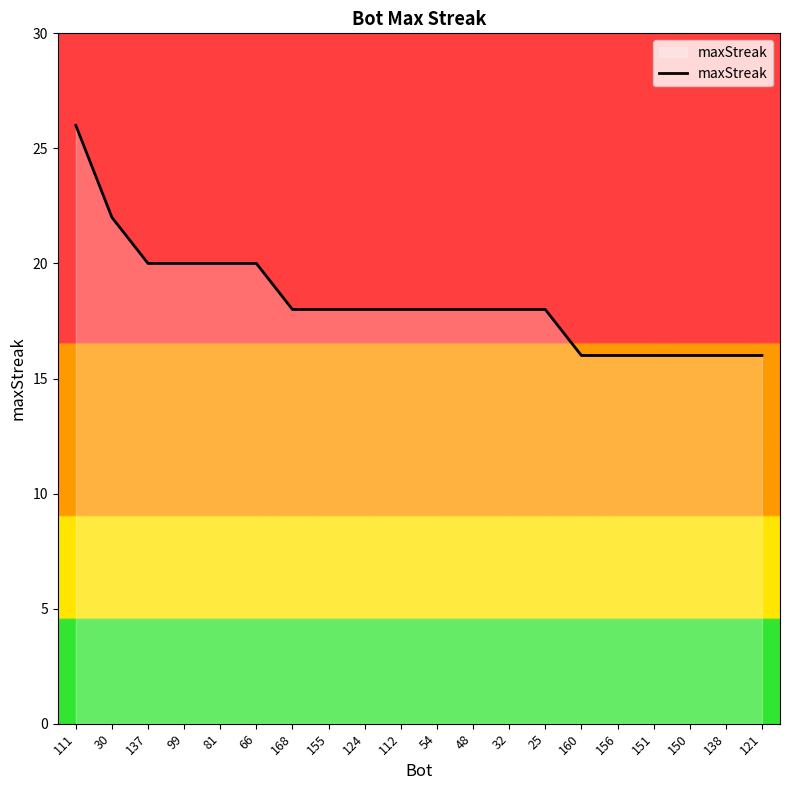

What is the ratio of the value at 151 to the value at 48?

0.9